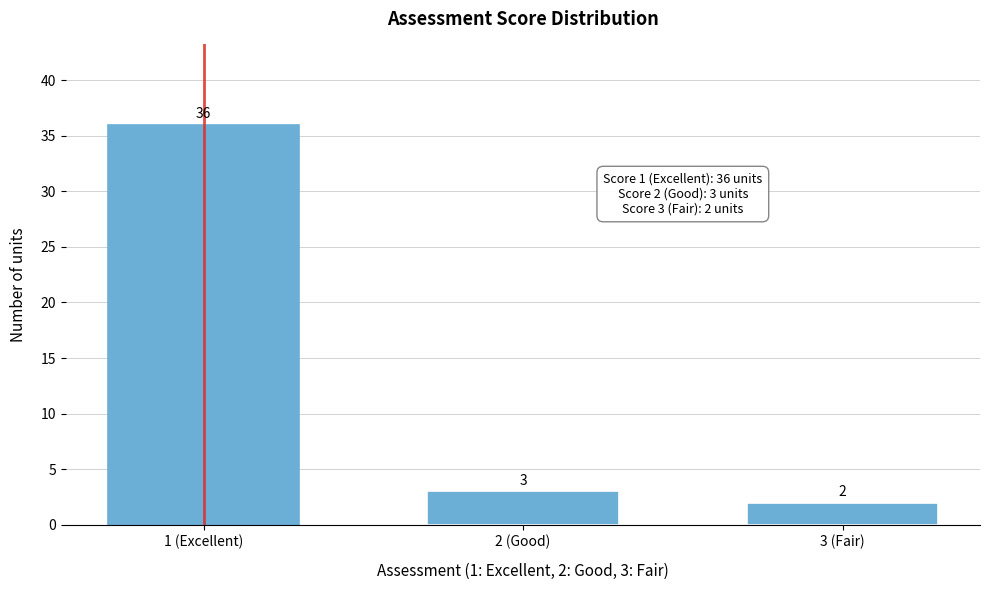

Reading left to right, transcribe all the data shown in this chart.

1 (Excellent)=36	2 (Good)=3	3 (Fair)=2